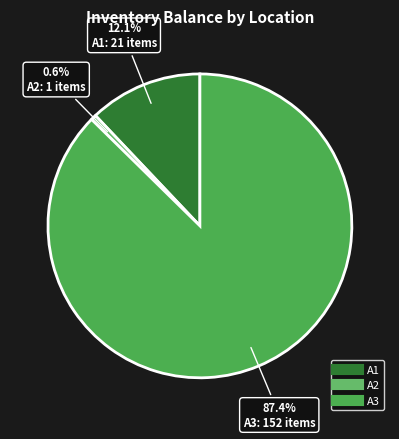

How many segments does this pie chart have?

3